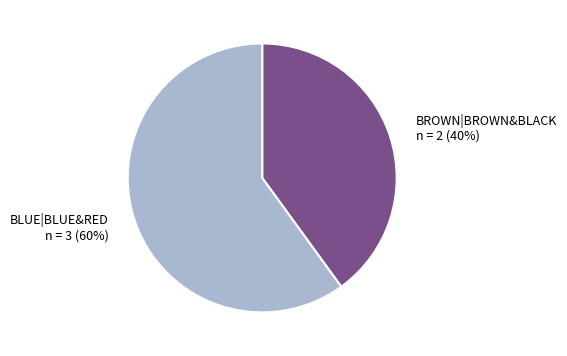

What is the majority slice?

BLUE|BLUE&RED